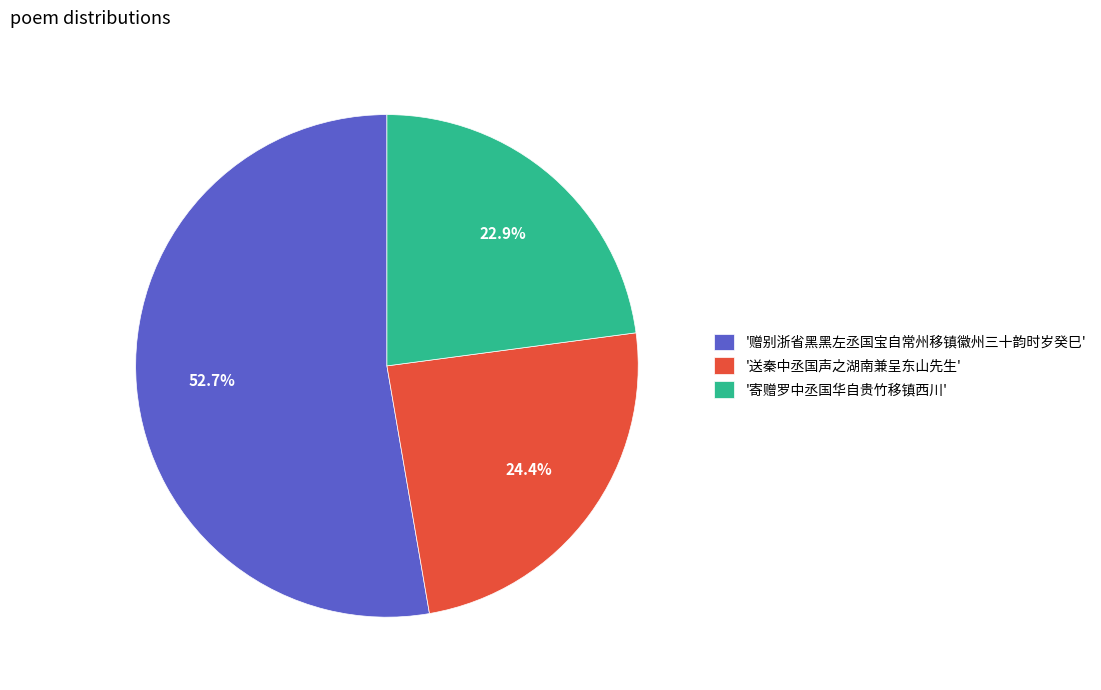

Which slice represents more than half of the pie?

'赠别浙省黑黑左丞国宝自常州移镇徽州三十韵时岁癸巳'